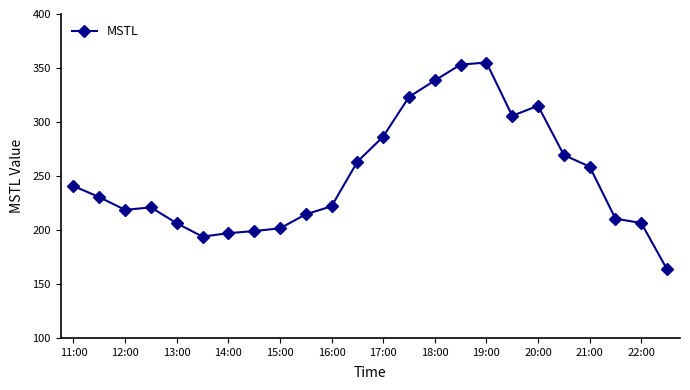

Does the chart have visible grid lines?

No